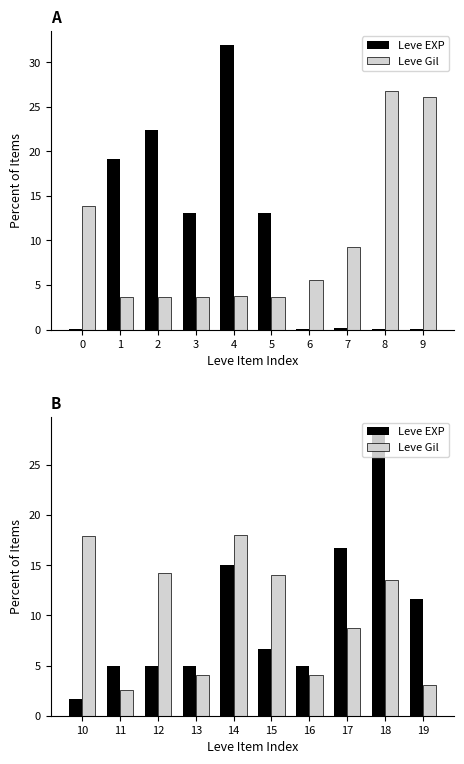

What is the sum of all Leve Gil values?

100.0